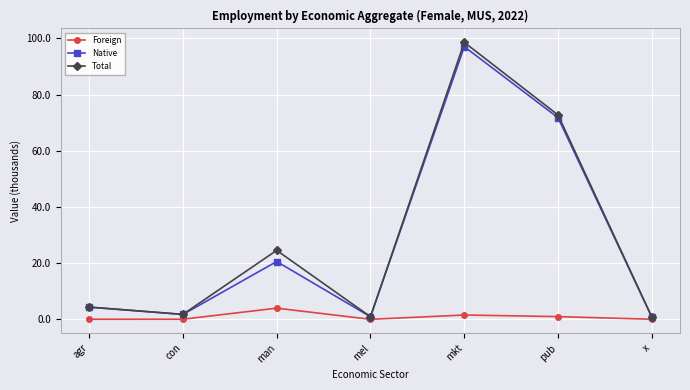

Is the value of Native at x greater than the value of Total at con?

No